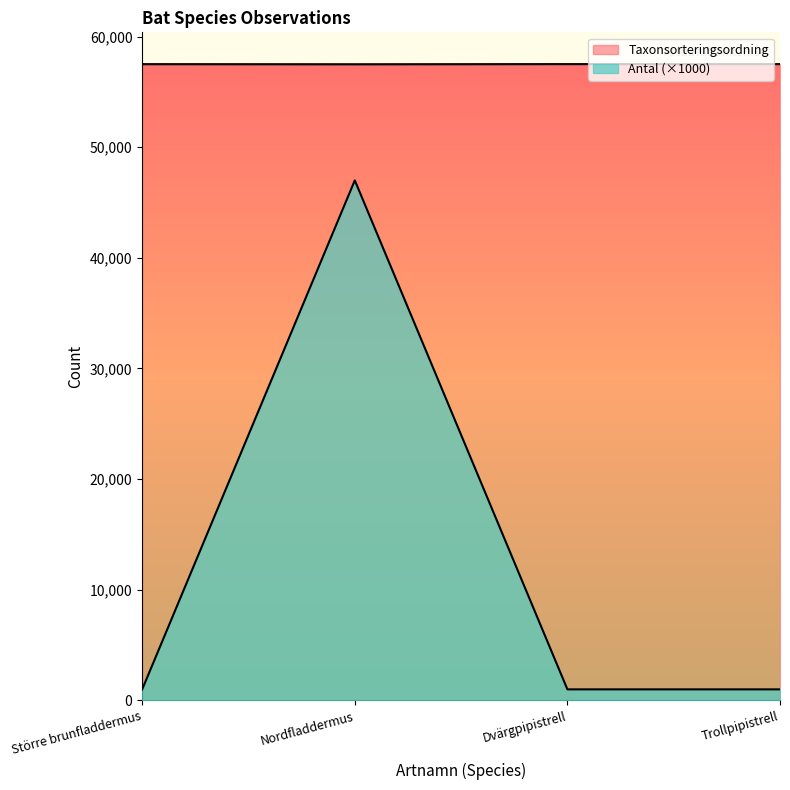

What is the average value of the Taxonsorteringsordning series?

57496